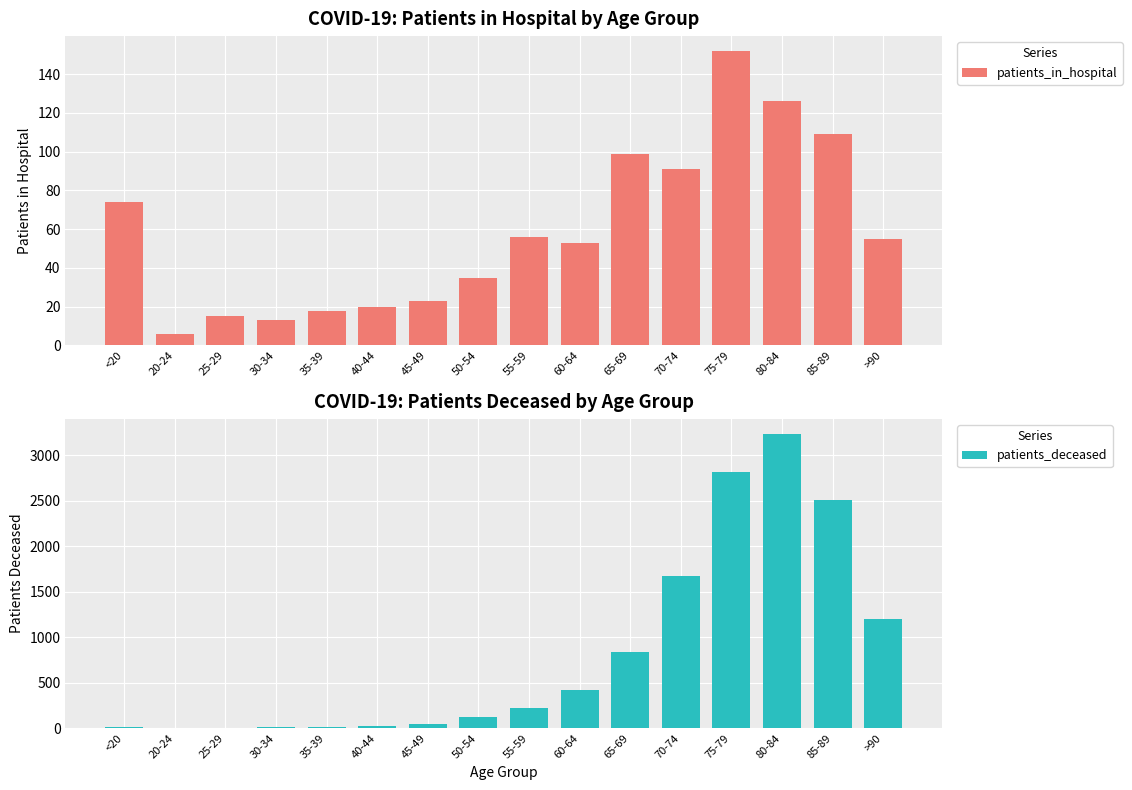

Where does the patients_deceased series first go above 220?

60-64